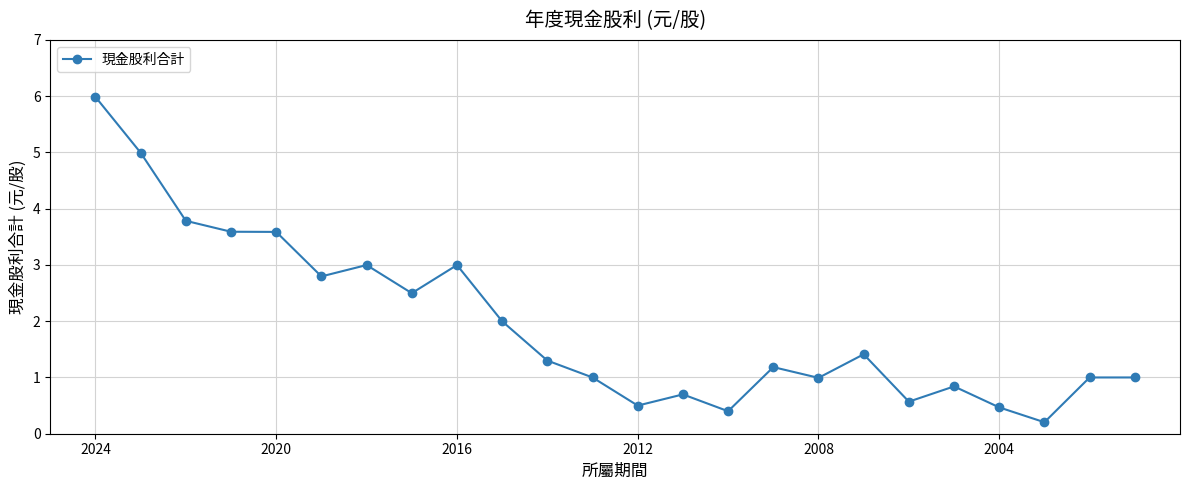

What is the value of the 1st point from the left?

6.0